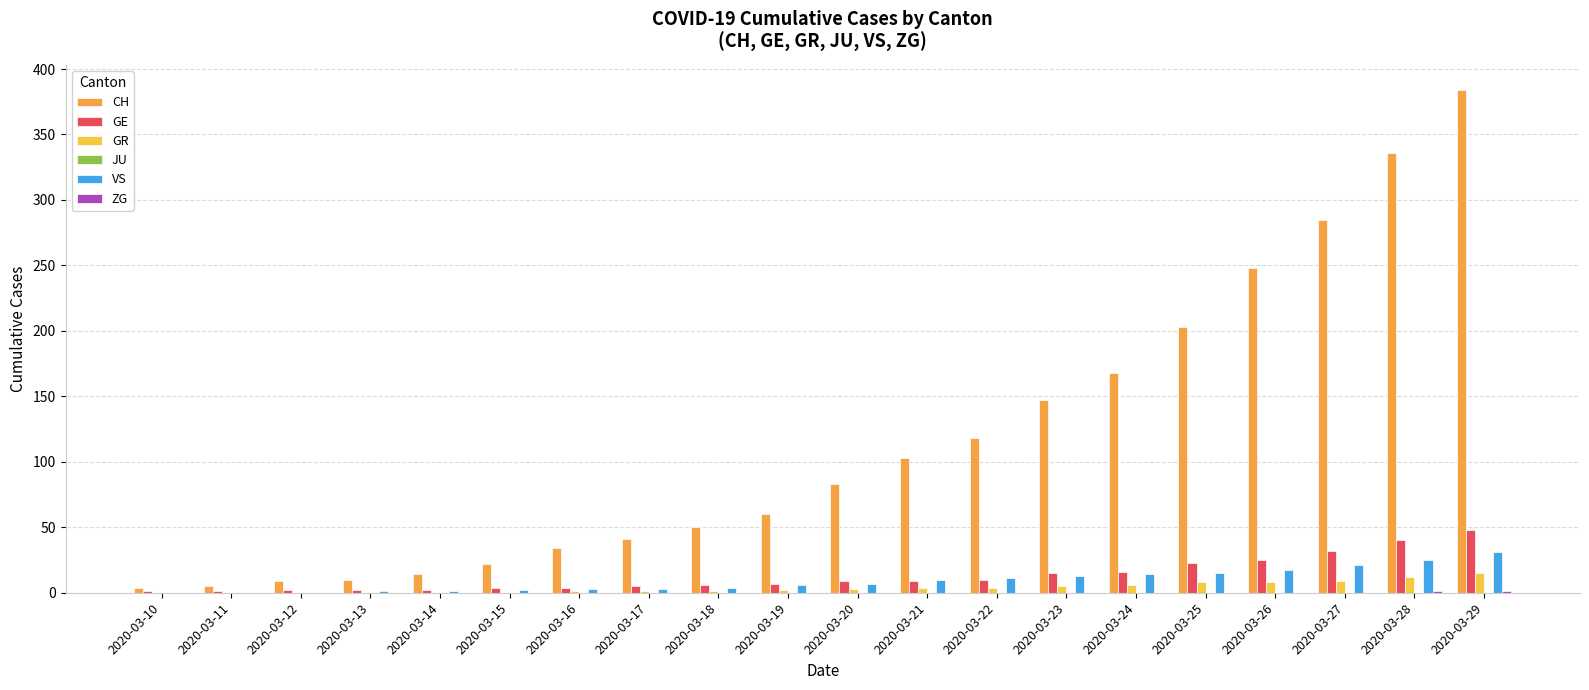

How many categories are shown in the chart?

20